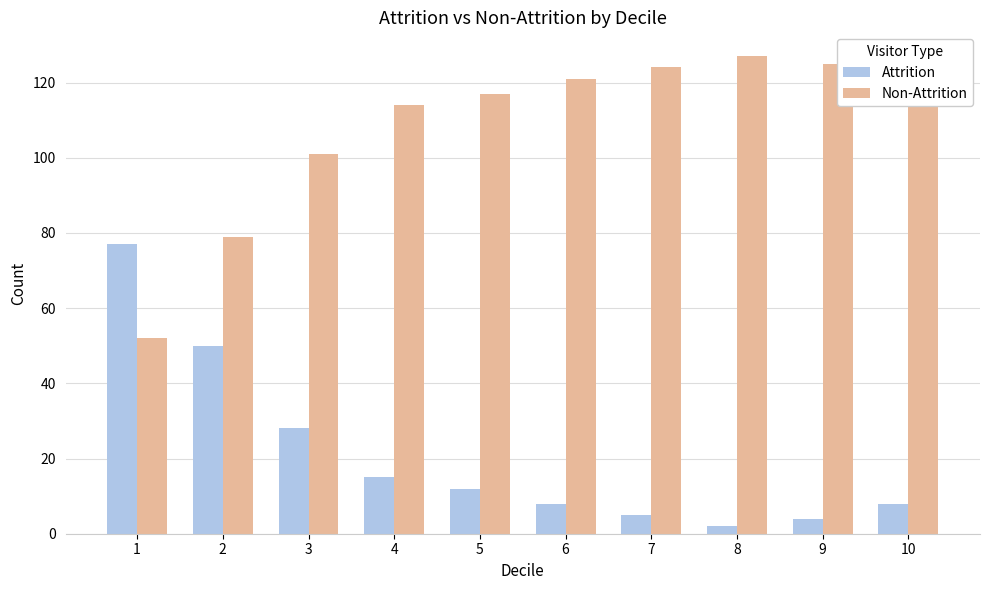

List the series in order of their overall mean, lowest first.

Attrition, Non-Attrition